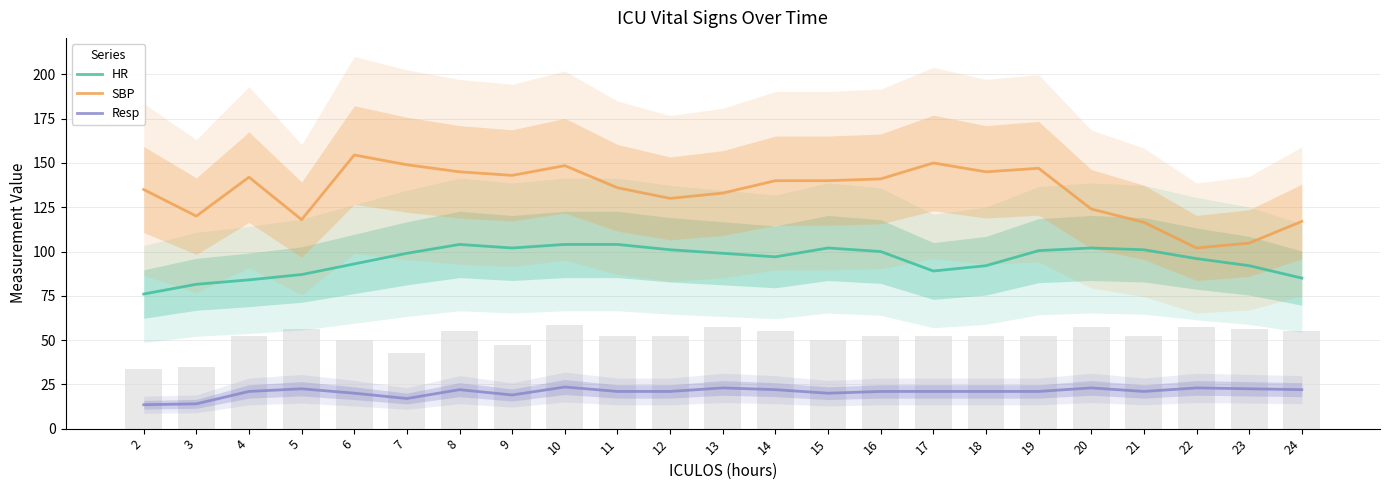

What is the total value across all series at 17?

260.0